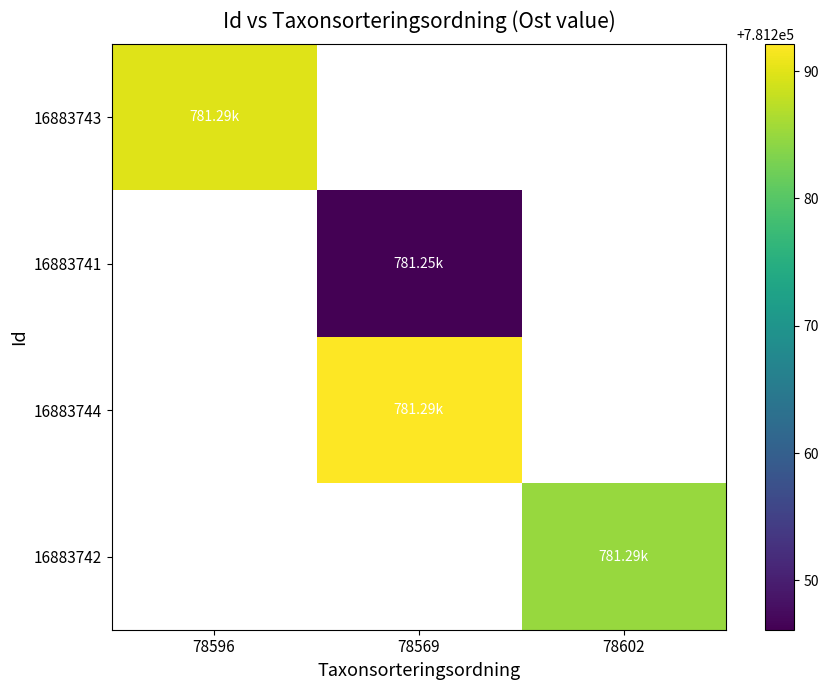

What is the maximum value shown in the chart?

781292.1